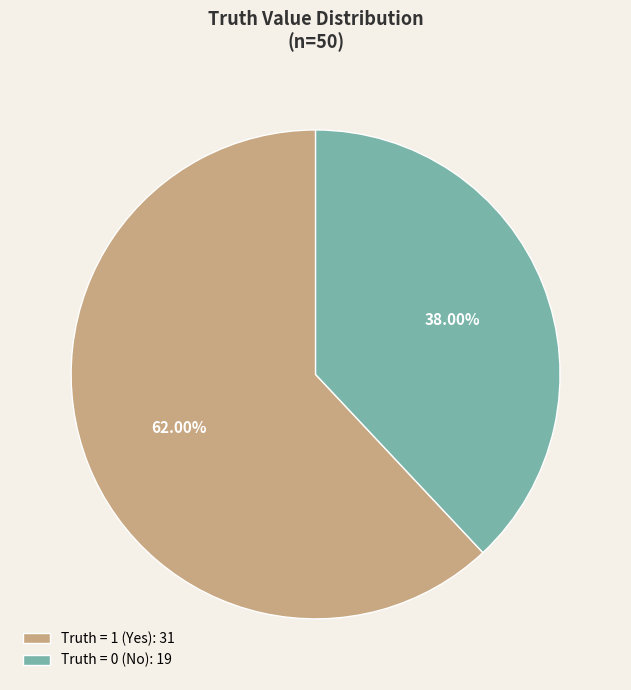

What is the majority slice?

Truth = 1 (Yes): 31